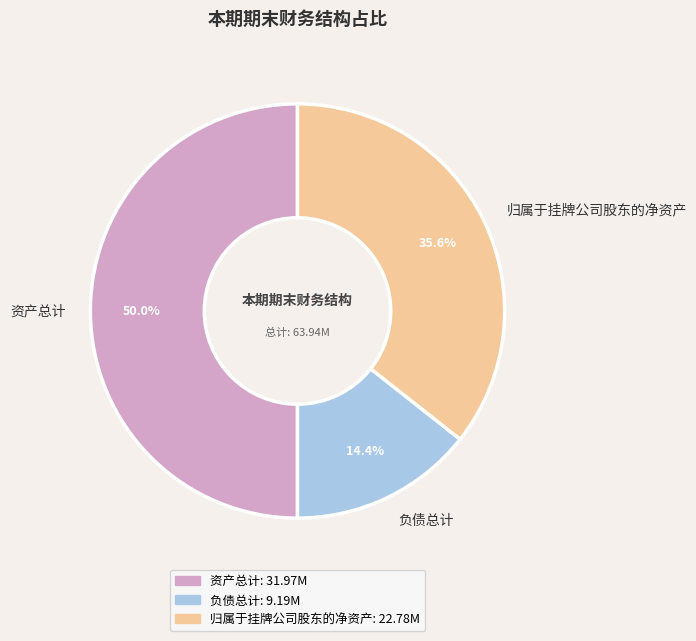

How many segments does this pie chart have?

3